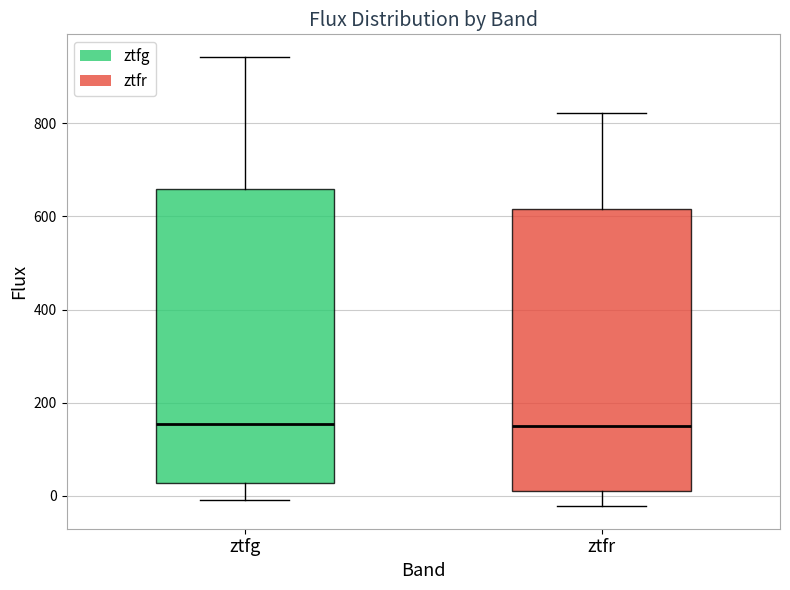

Reading left to right, transcribe this box plot: for each box, give where its median line is, the range the box spans, and where its two whiskers end, as read against the y-axis. The values are not printed on the chart, so give them approximately, as read against the axis.

ztfg: median 160, box 20 to 660, whiskers 0 to 940
ztfr: median 160, box 20 to 620, whiskers -20 to 820